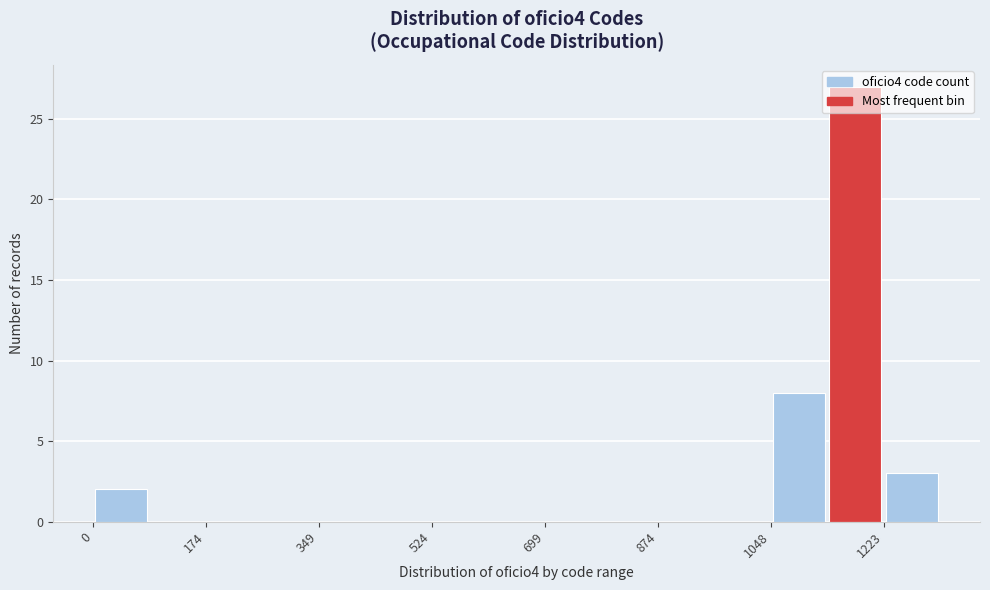

Reading left to right, transcribe this chart: for each bar, give the range it covers on the x-axis and its height. Neither the bar edges nor the heights are printed on the chart, so give them approximately, as read against the axes.

0 to 80: 2
80 to 180: 0
180 to 260: 0
260 to 340: 0
340 to 440: 0
440 to 520: 0
520 to 620: 0
620 to 700: 0
700 to 780: 0
780 to 880: 0
880 to 960: 0
960 to 1040: 0
1040 to 1140: 8
1140 to 1220: 27
1220 to 1320: 3